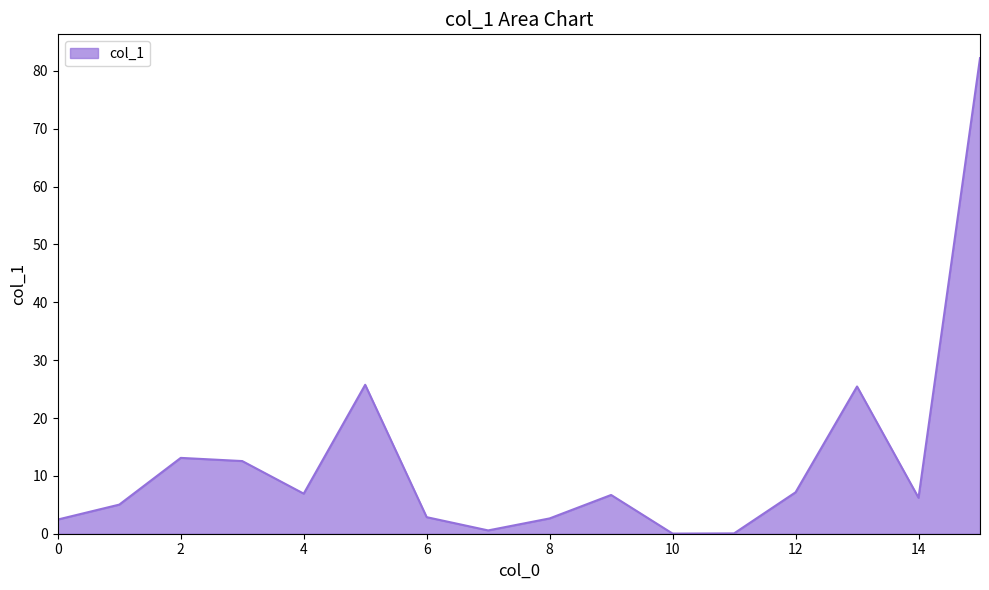

What is the greatest value displayed?

82.2